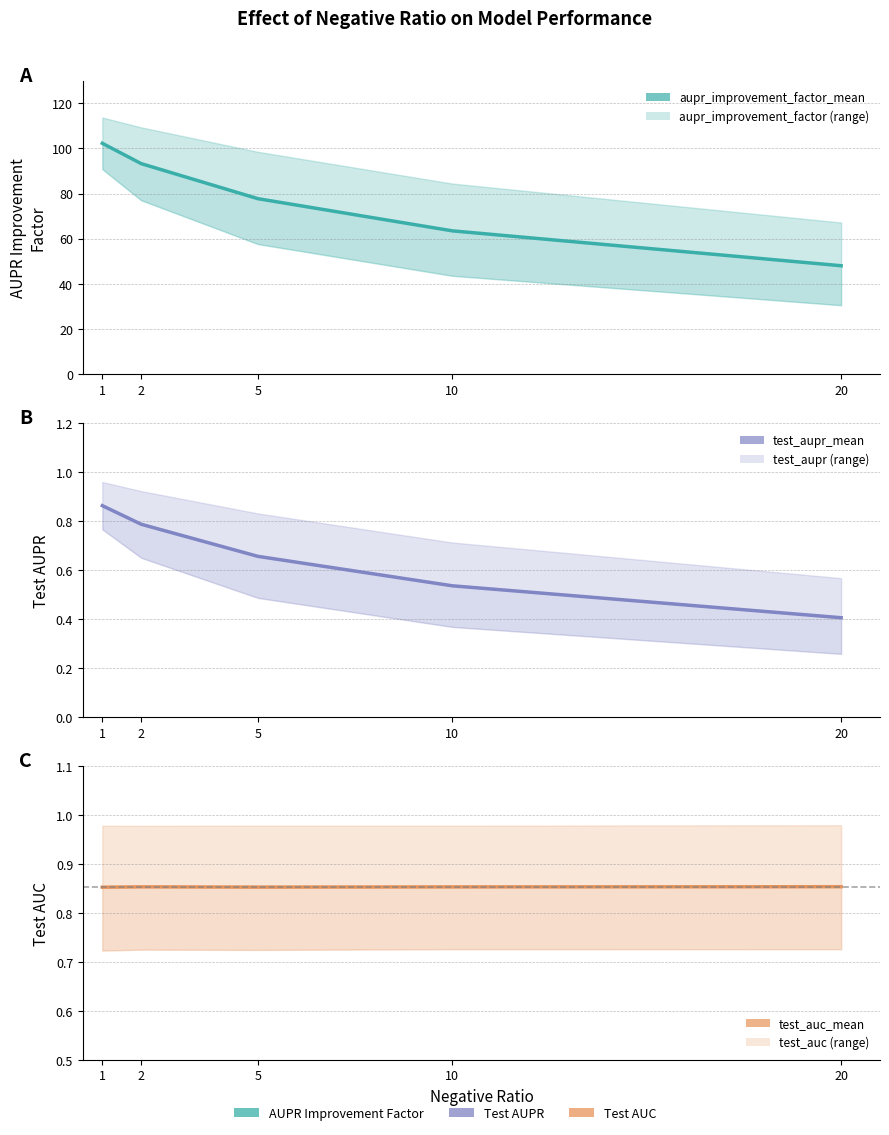

Is the value of test_aupr_mean at 20 greater than the value of aupr_improvement_factor_mean at 1?

No